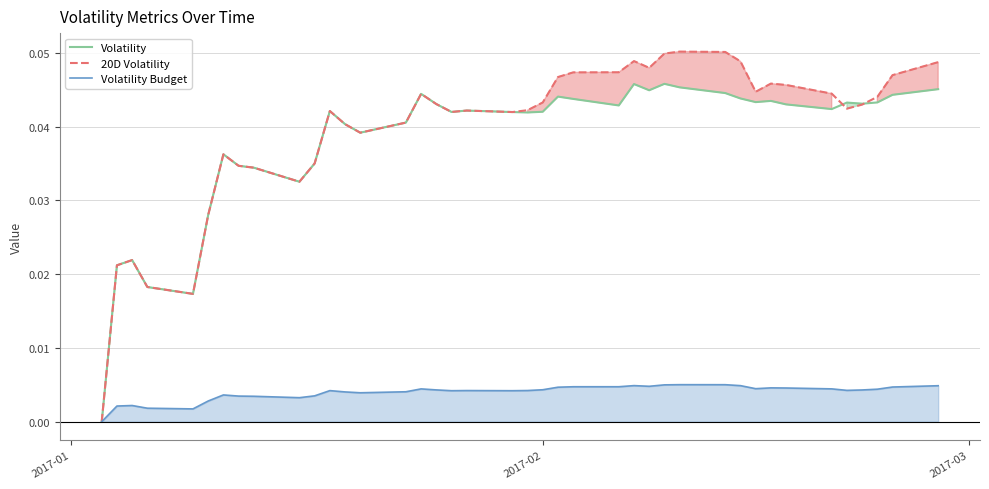

Which series has the largest range (max minus min)?

20D Volatility